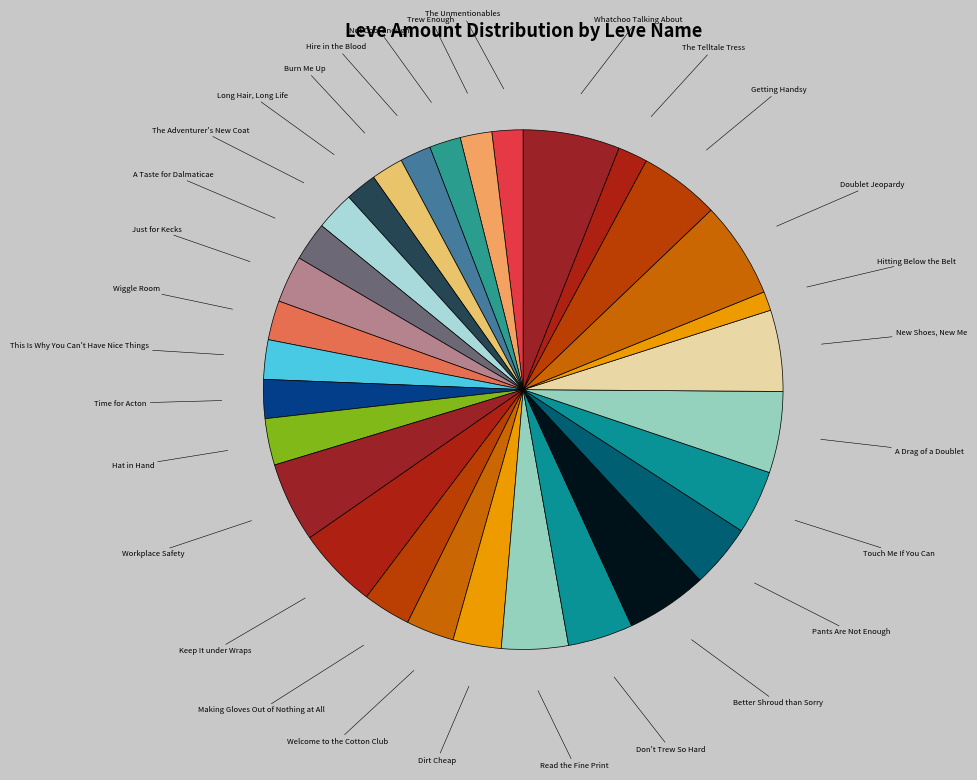

How many segments does this pie chart have?

30